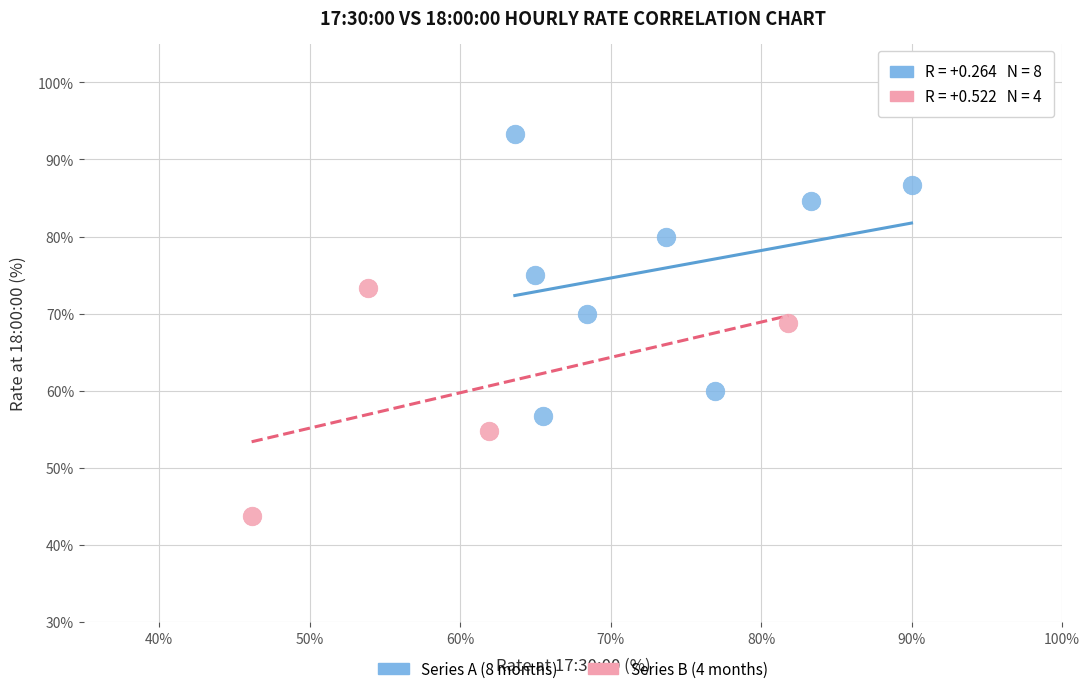

Which series reaches the minimum Y coordinate?

Series B (4 months)